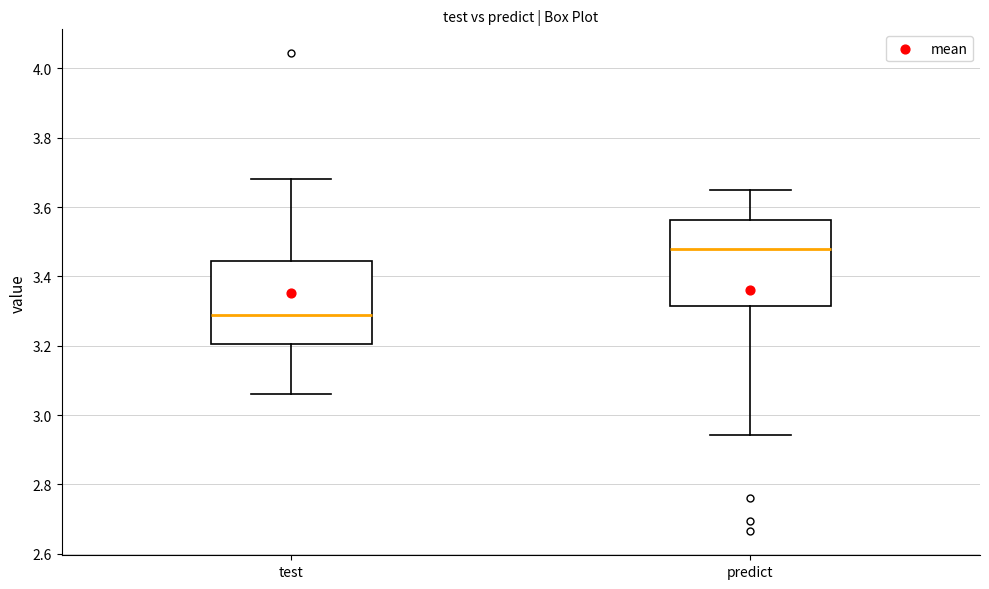

Which box has the lowest median line?

test